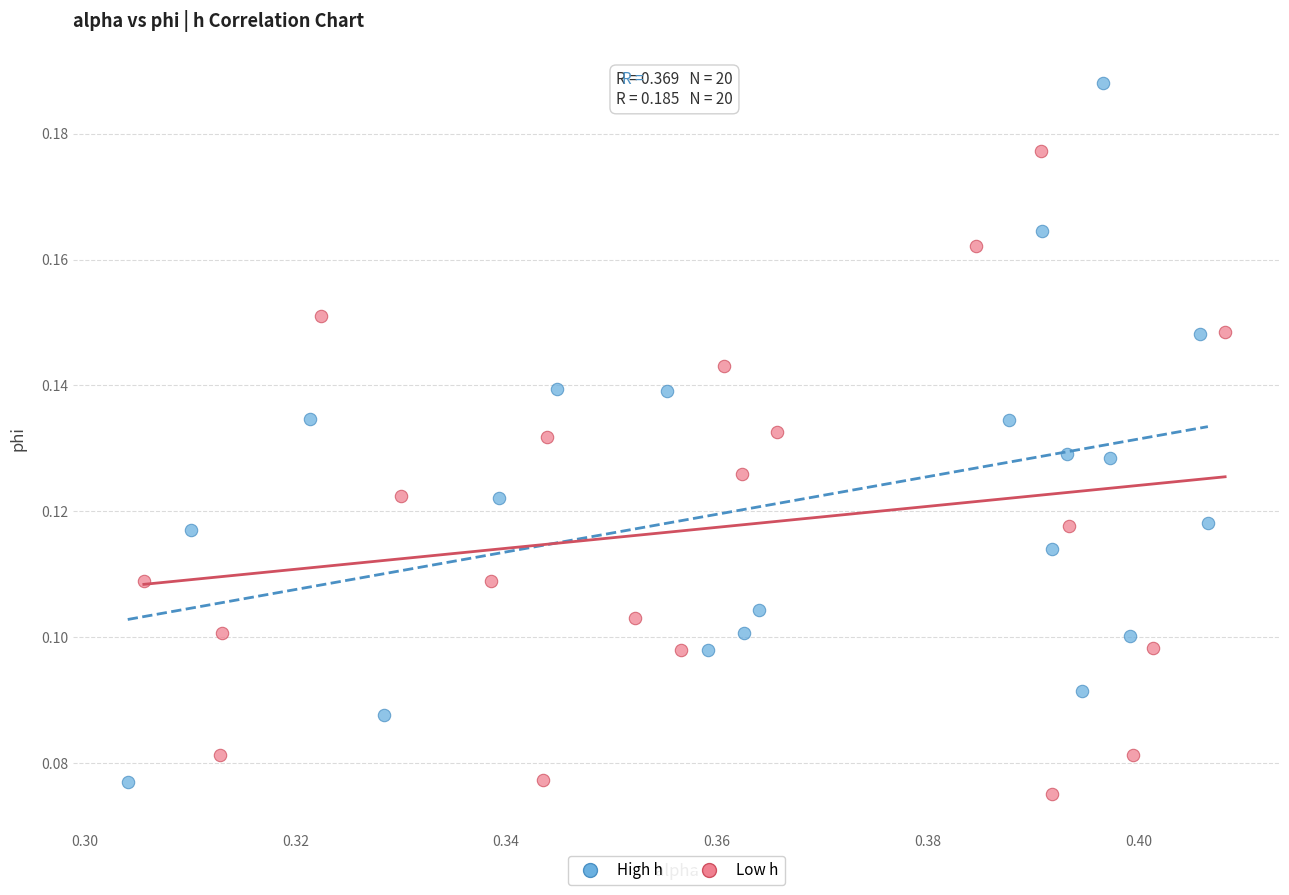

Which series reaches the maximum Y coordinate?

High h